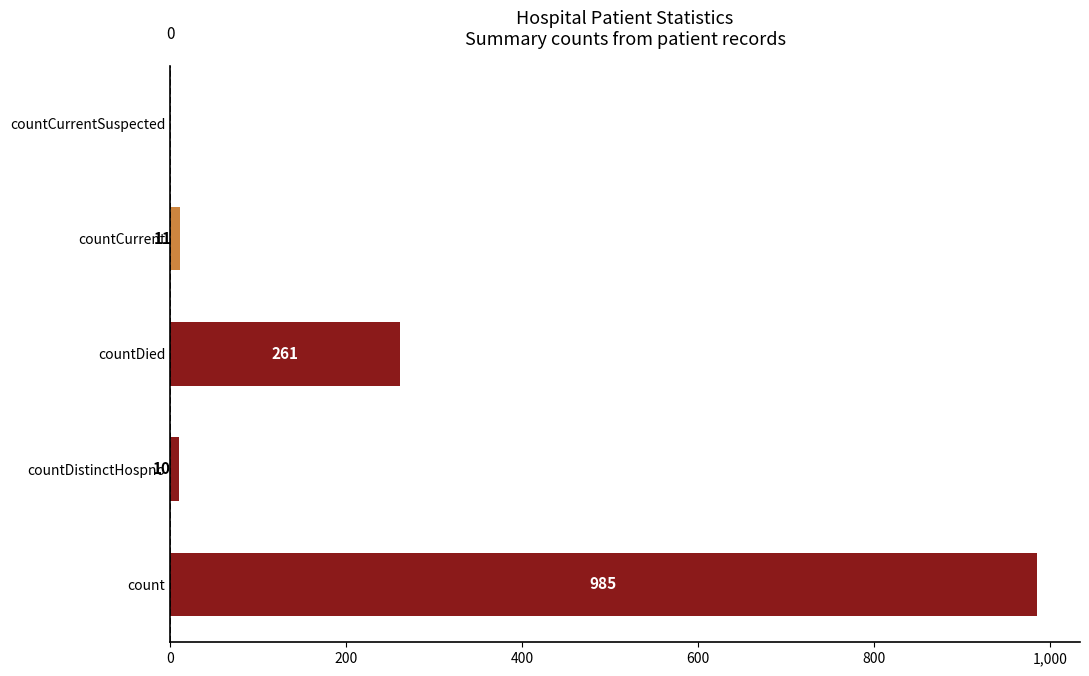

What is the average value?

253